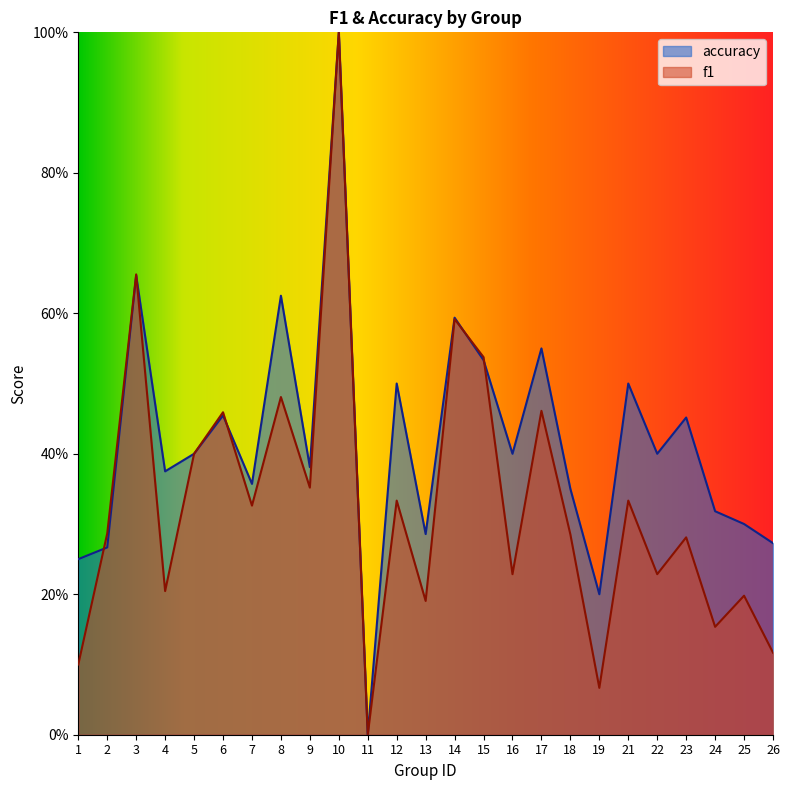

How many interior local peaks does the accuracy series have?

9